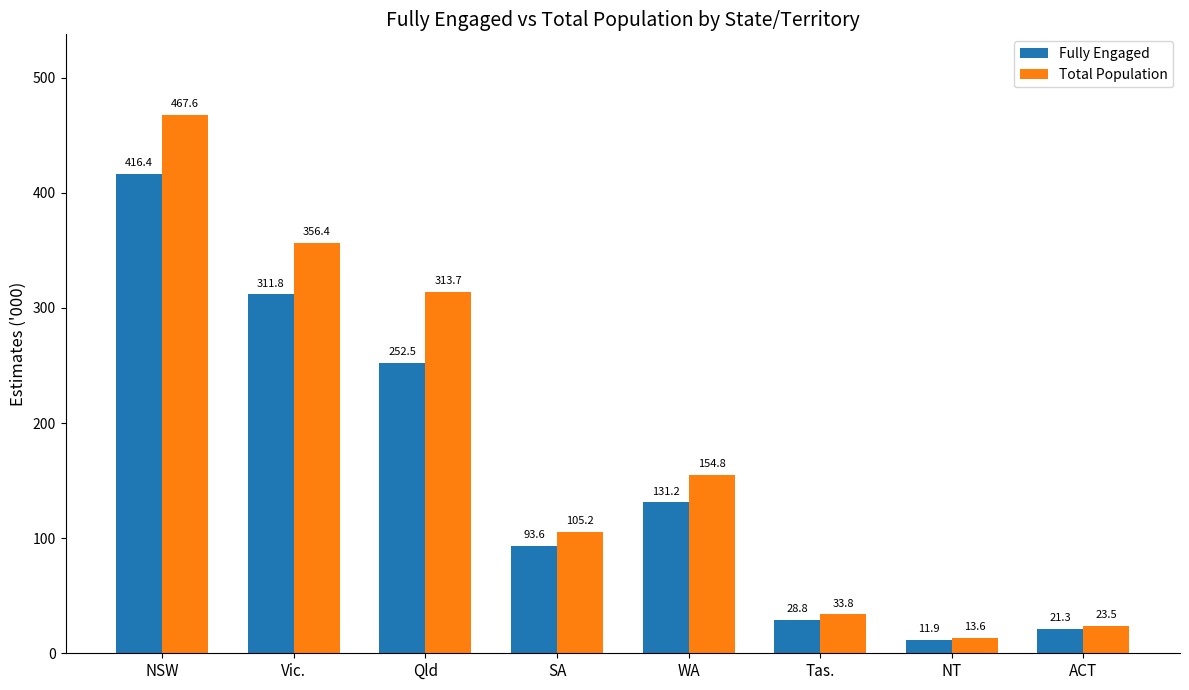

What is the total value across all series at Vic.?

668.2